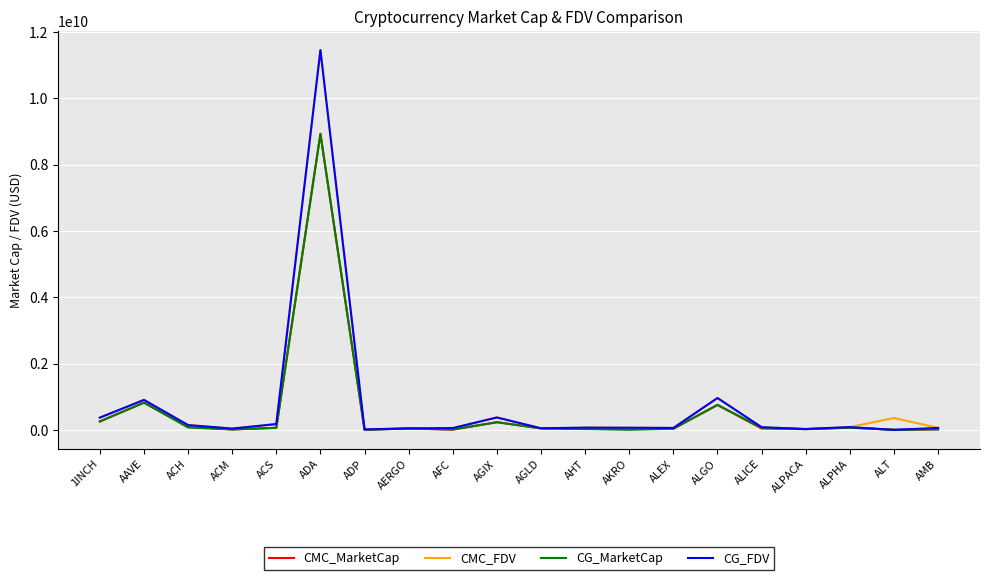

Is the value of CG_MarketCap at ACM greater than the value of CMC_FDV at 1INCH?

No